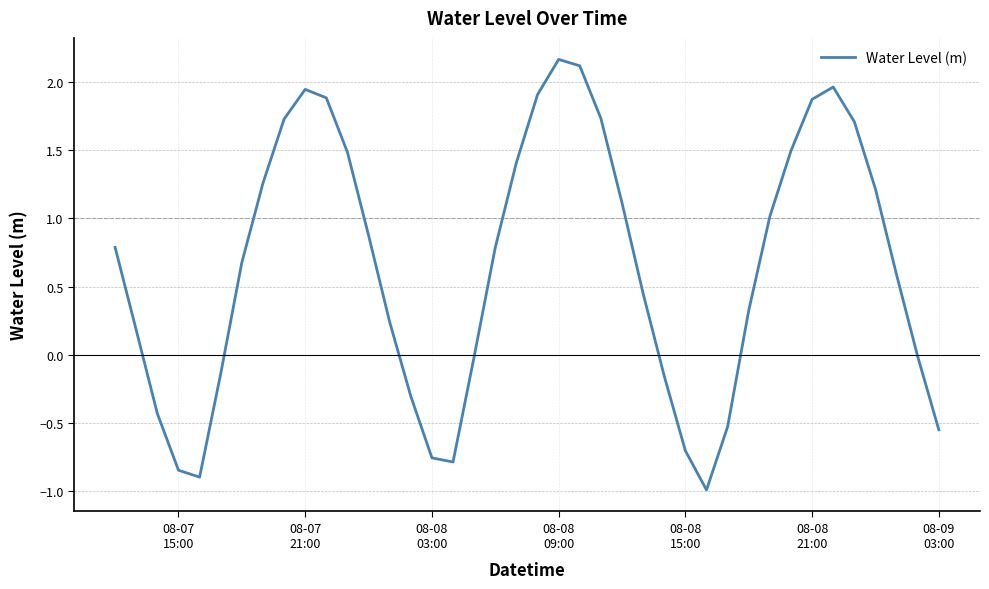

What is the maximum value shown in the chart?

2.2